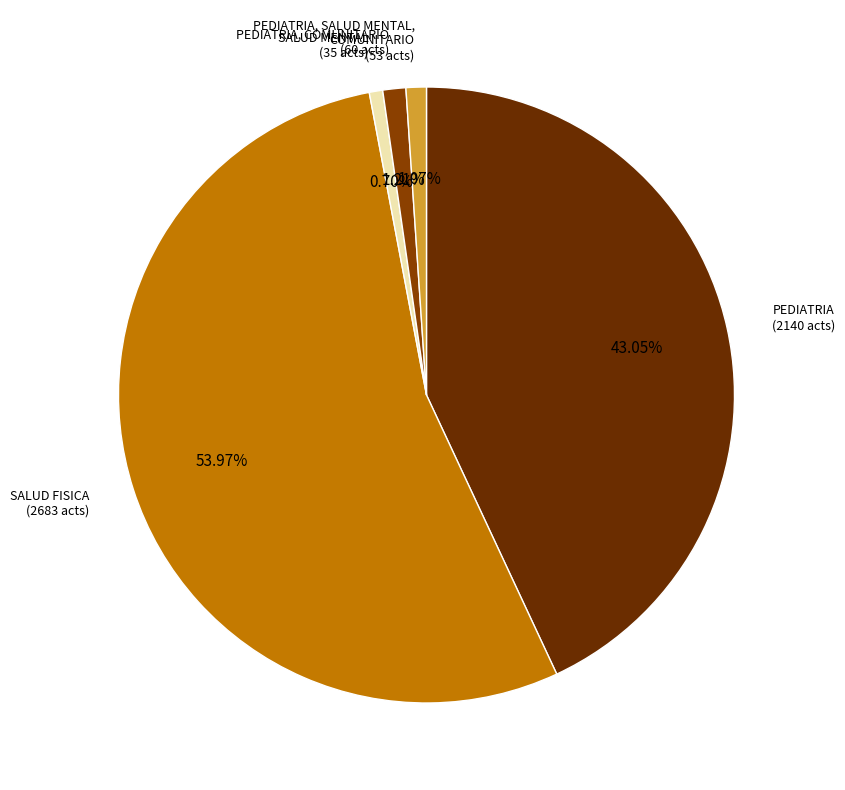

Count the number of slices in the pie.

5